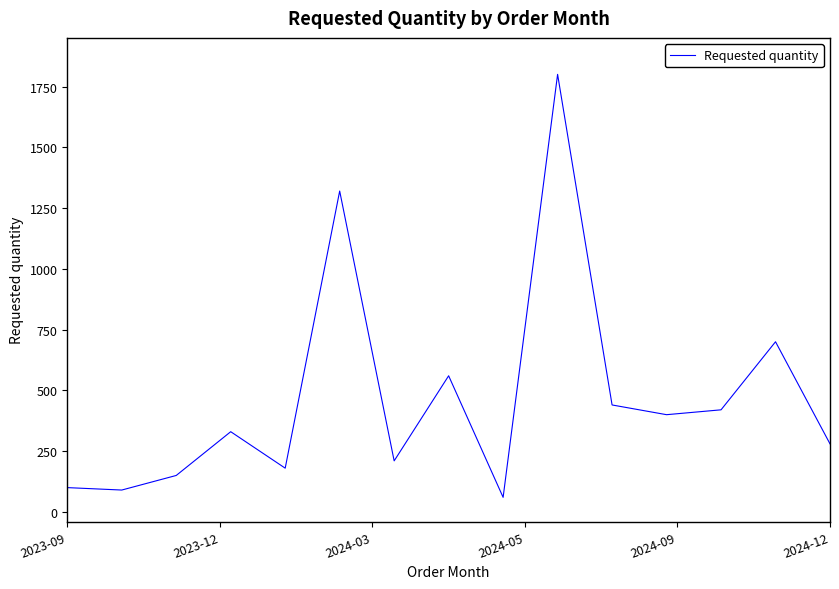

How many lines are shown in the chart?

1